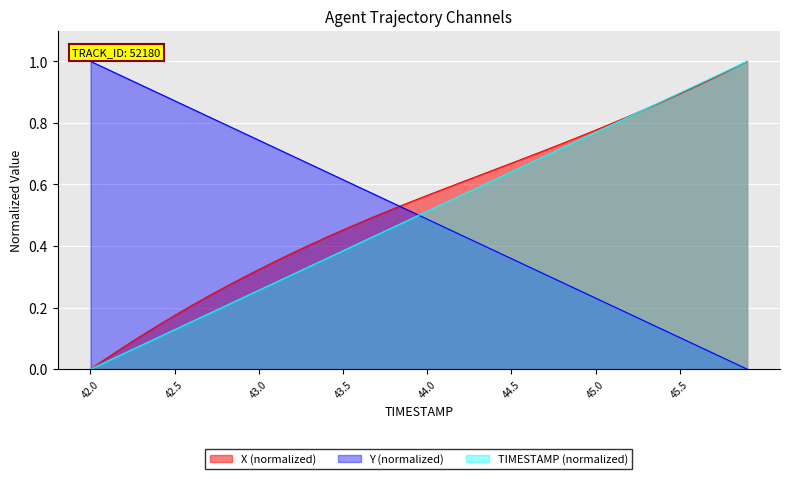

How many lines are shown in the chart?

3